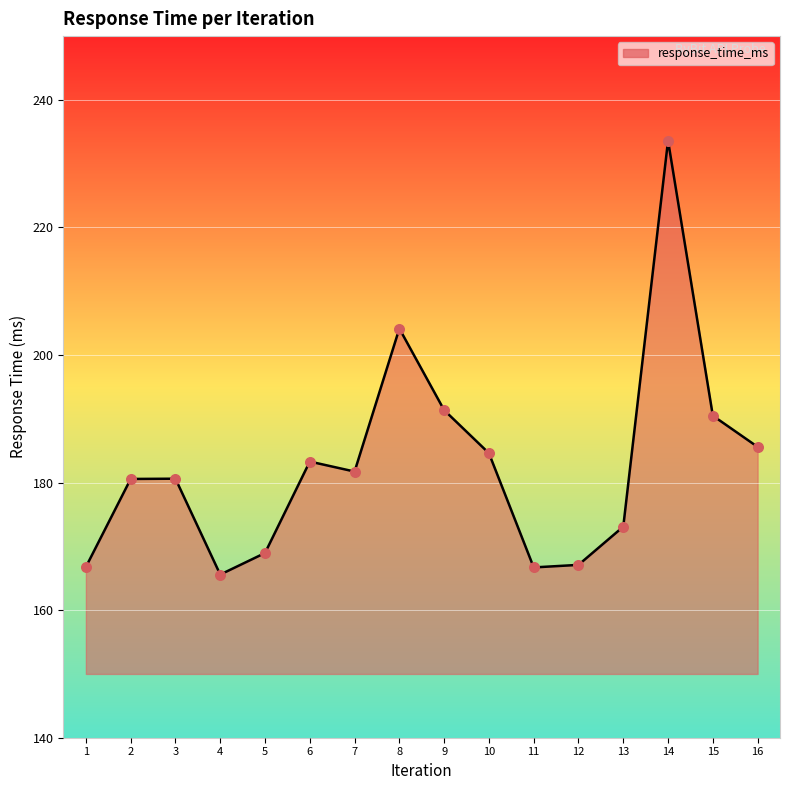

What is the change in value from 10 to 15?

+5.9